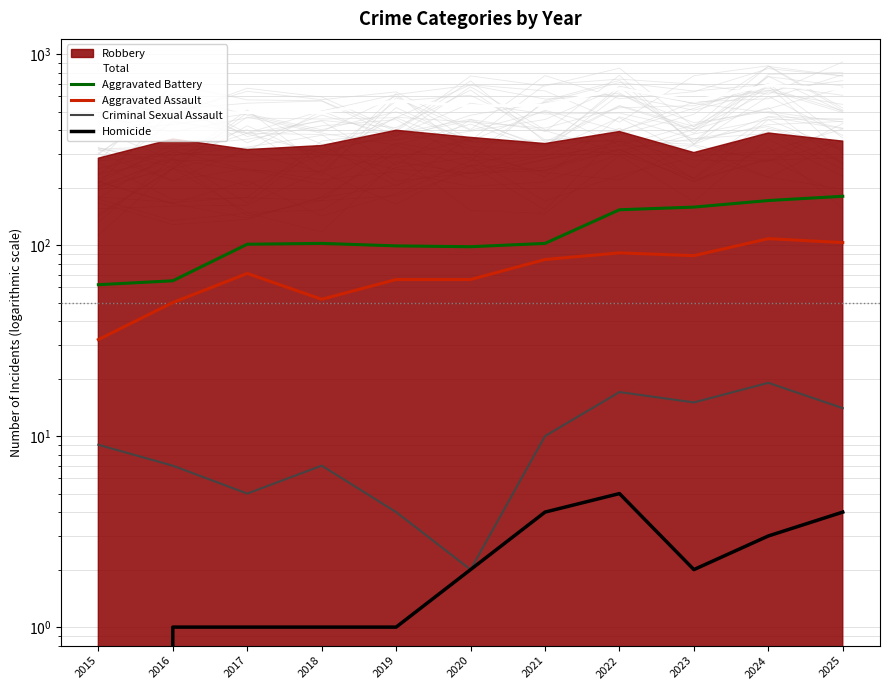

What is the sum of the Total values at 2018 and 2022?

1153